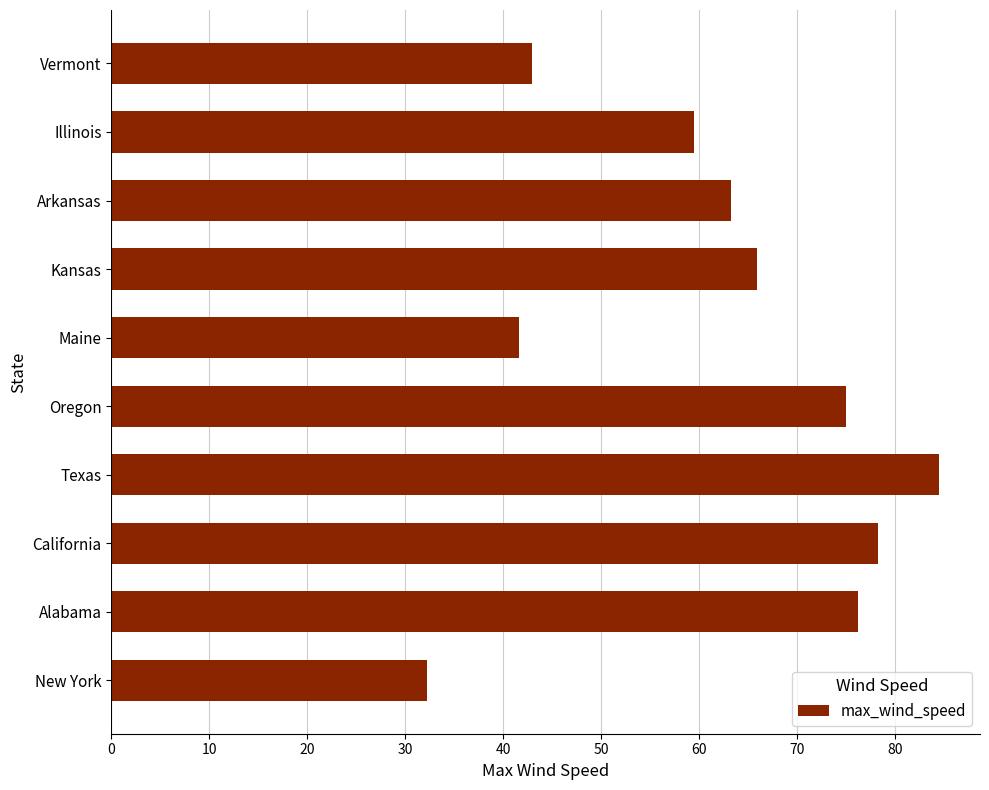

What is the difference between the maximum and second lowest values?

42.9